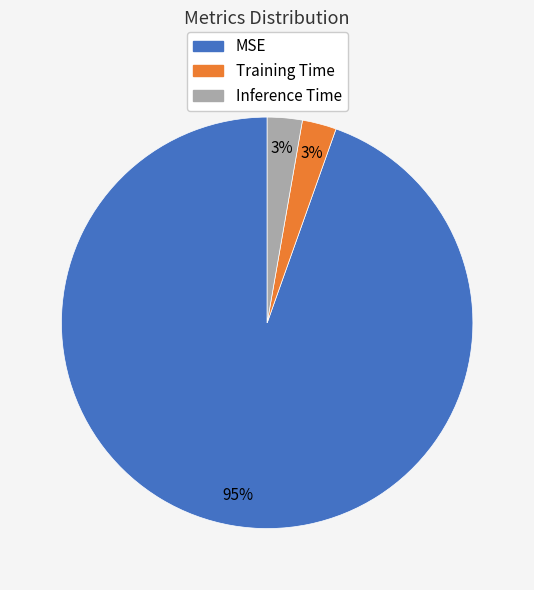

To the nearest percent, what portion does Training Time represent?

3%